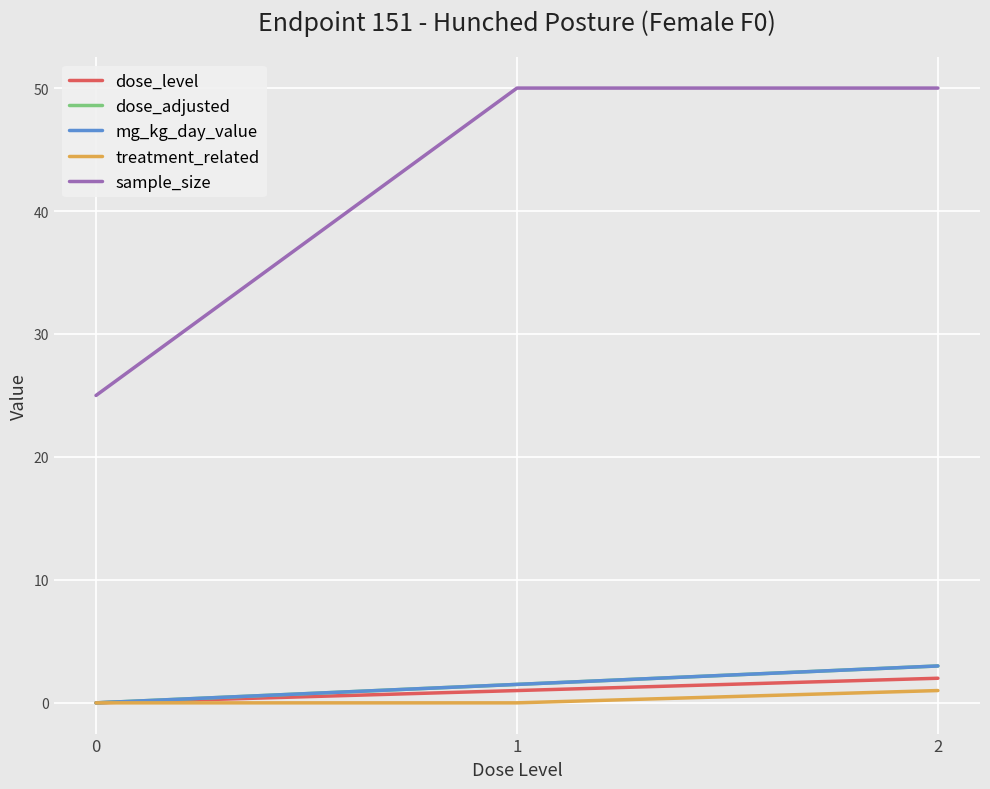

At which category is the sum across all series the highest?

2